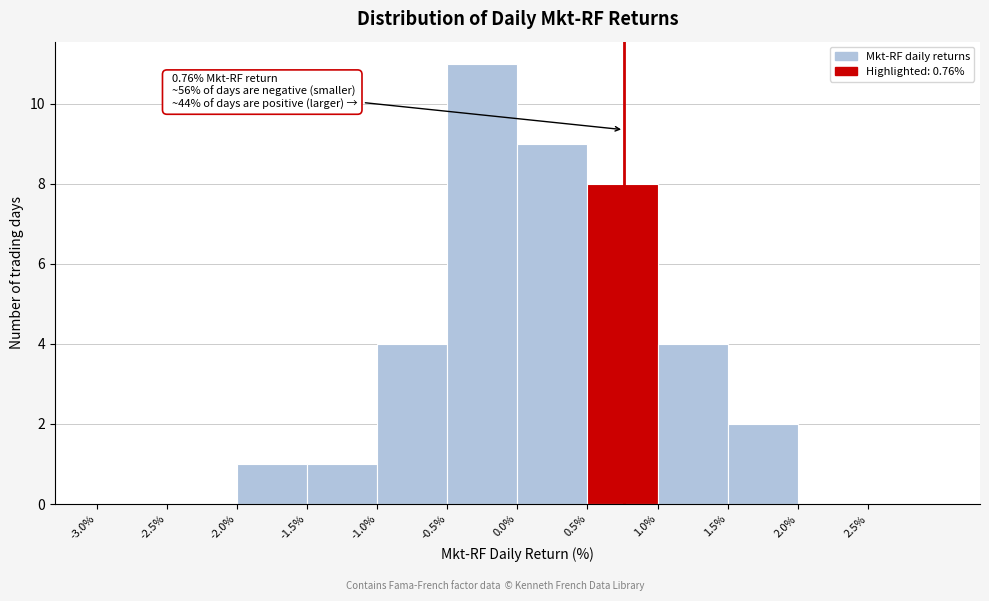

Which range on the x-axis has the tallest bar?

-0.5 to 0.0